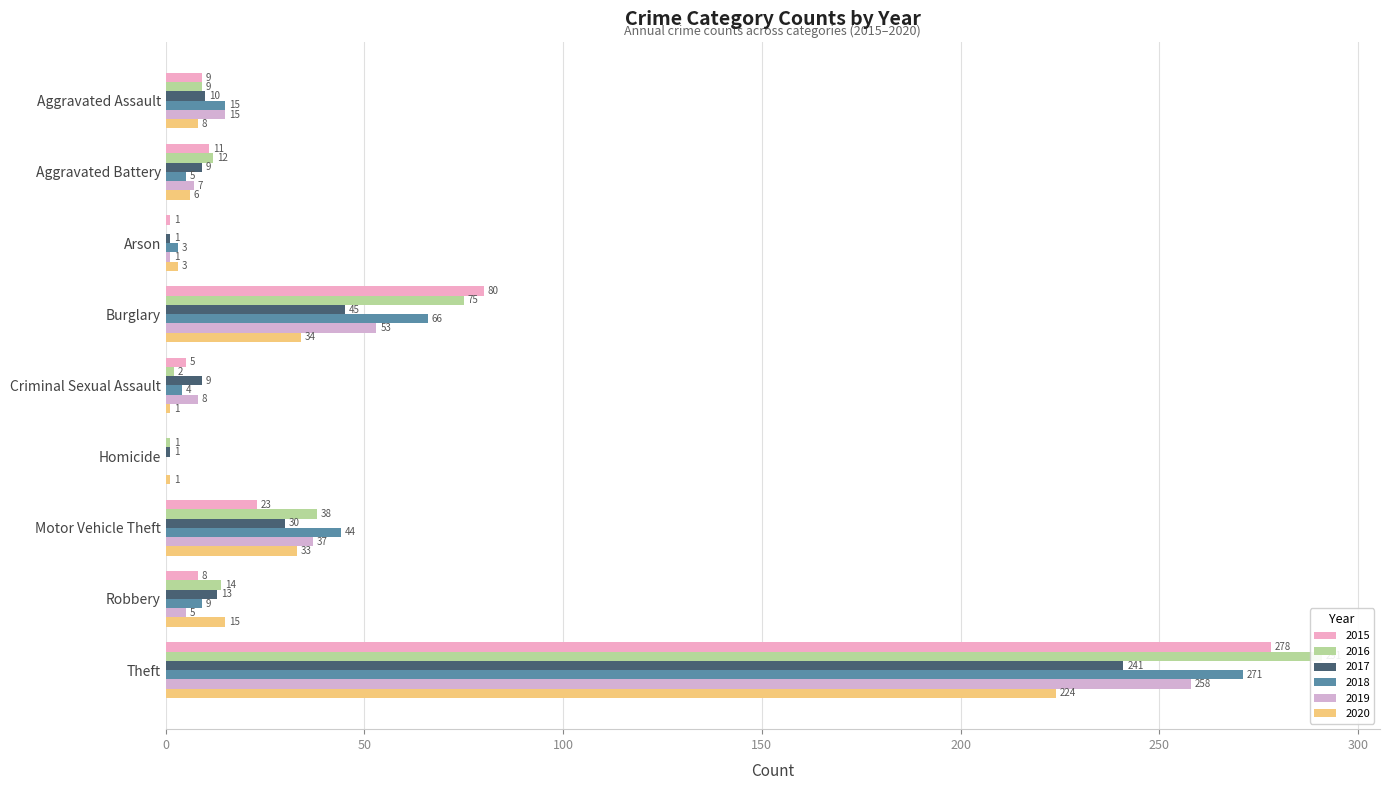

Reading left to right, what are all the values shown in this chart?

2015: Aggravated Assault=9	Aggravated Battery=11	Arson=1	Burglary=80	Criminal Sexual Assault=5	Homicide=0	Motor Vehicle Theft=23	Robbery=8	Theft=278
2016: Aggravated Assault=9	Aggravated Battery=12	Arson=0	Burglary=75	Criminal Sexual Assault=2	Homicide=1	Motor Vehicle Theft=38	Robbery=14	Theft=291
2017: Aggravated Assault=10	Aggravated Battery=9	Arson=1	Burglary=45	Criminal Sexual Assault=9	Homicide=1	Motor Vehicle Theft=30	Robbery=13	Theft=241
2018: Aggravated Assault=15	Aggravated Battery=5	Arson=3	Burglary=66	Criminal Sexual Assault=4	Homicide=0	Motor Vehicle Theft=44	Robbery=9	Theft=271
2019: Aggravated Assault=15	Aggravated Battery=7	Arson=1	Burglary=53	Criminal Sexual Assault=8	Homicide=0	Motor Vehicle Theft=37	Robbery=5	Theft=258
2020: Aggravated Assault=8	Aggravated Battery=6	Arson=3	Burglary=34	Criminal Sexual Assault=1	Homicide=1	Motor Vehicle Theft=33	Robbery=15	Theft=224